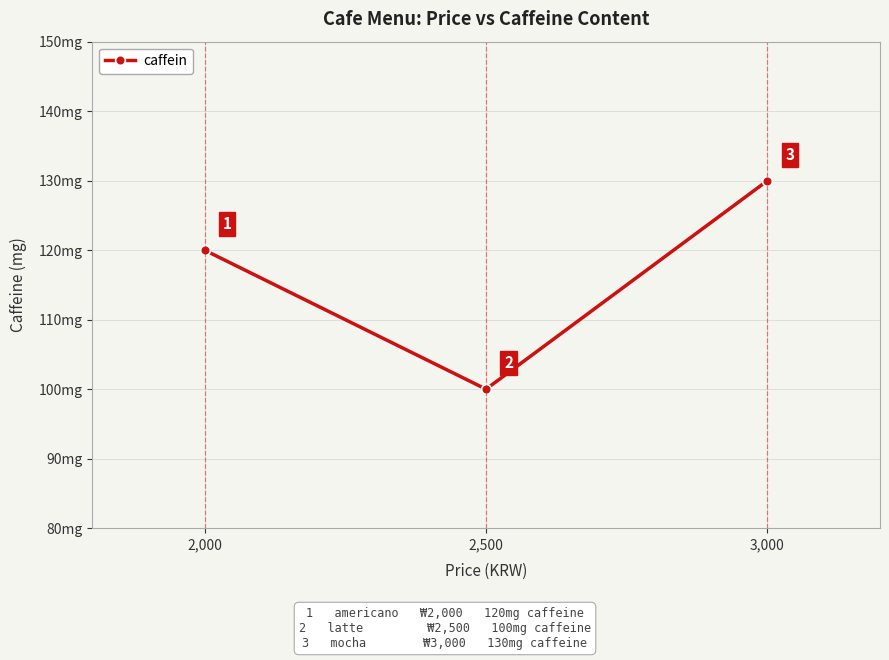

What is the maximum value shown in the chart?

130